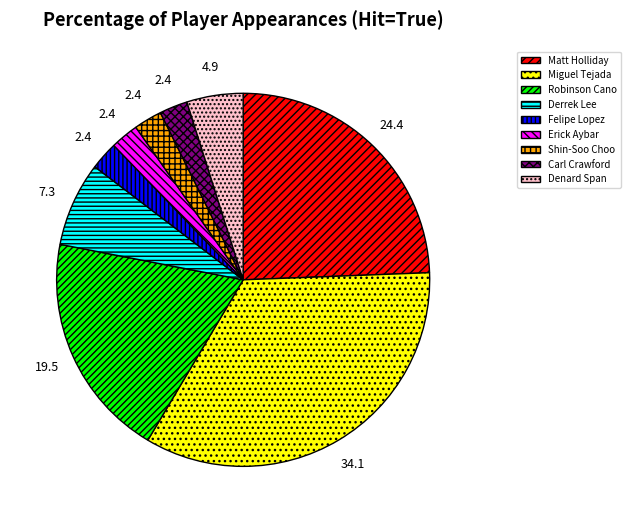

Is the sum of Robinson Cano and Shin-Soo Choo greater than half?

No